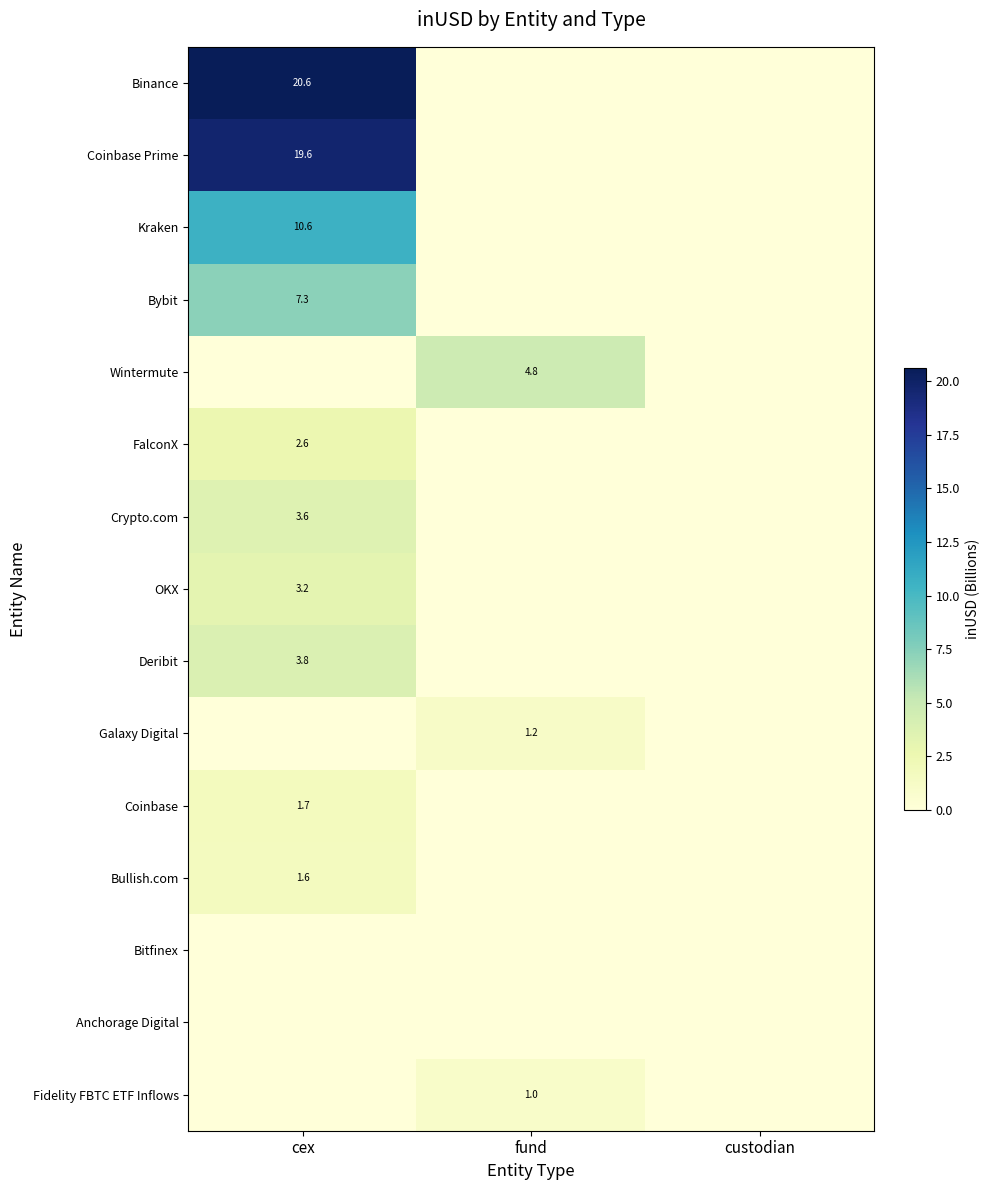

Is it true that Deribit equals 5.5 at cex?

False